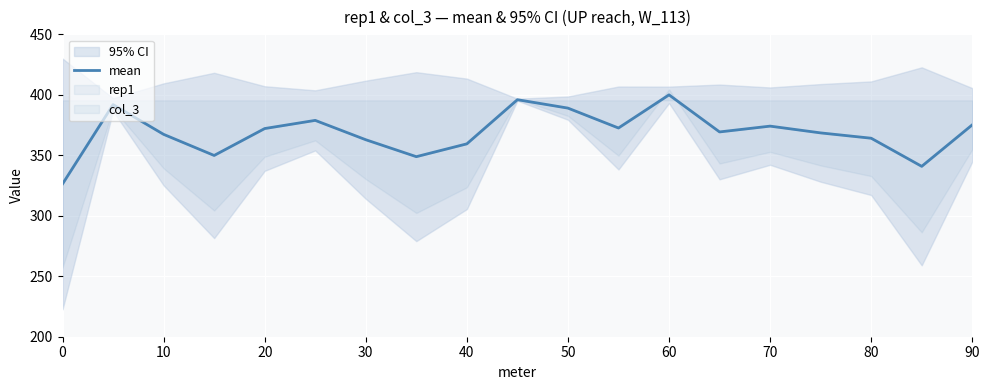

How many values exceed 369?

10